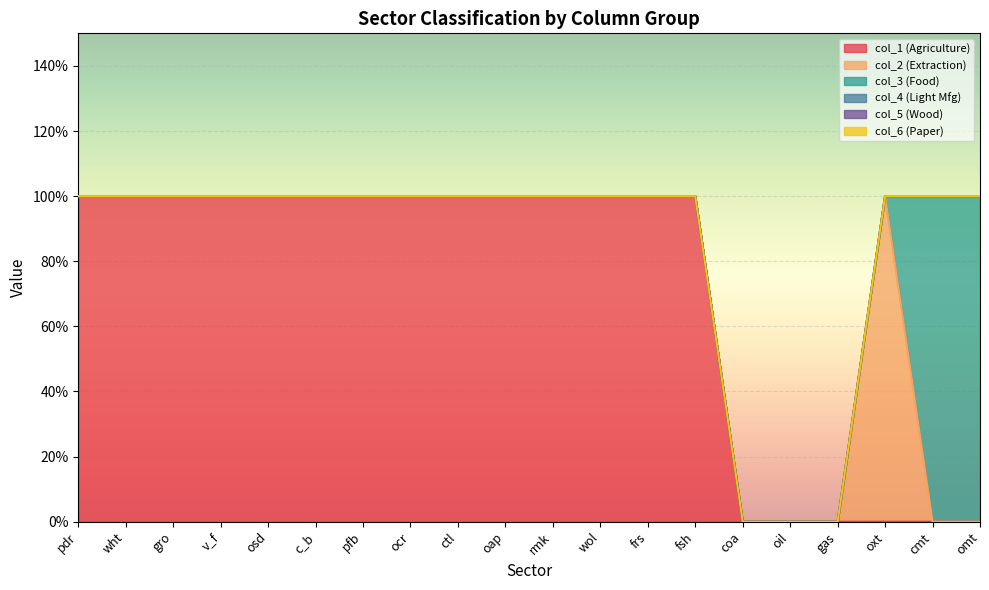

Which category has the lowest value across all series?

pdr